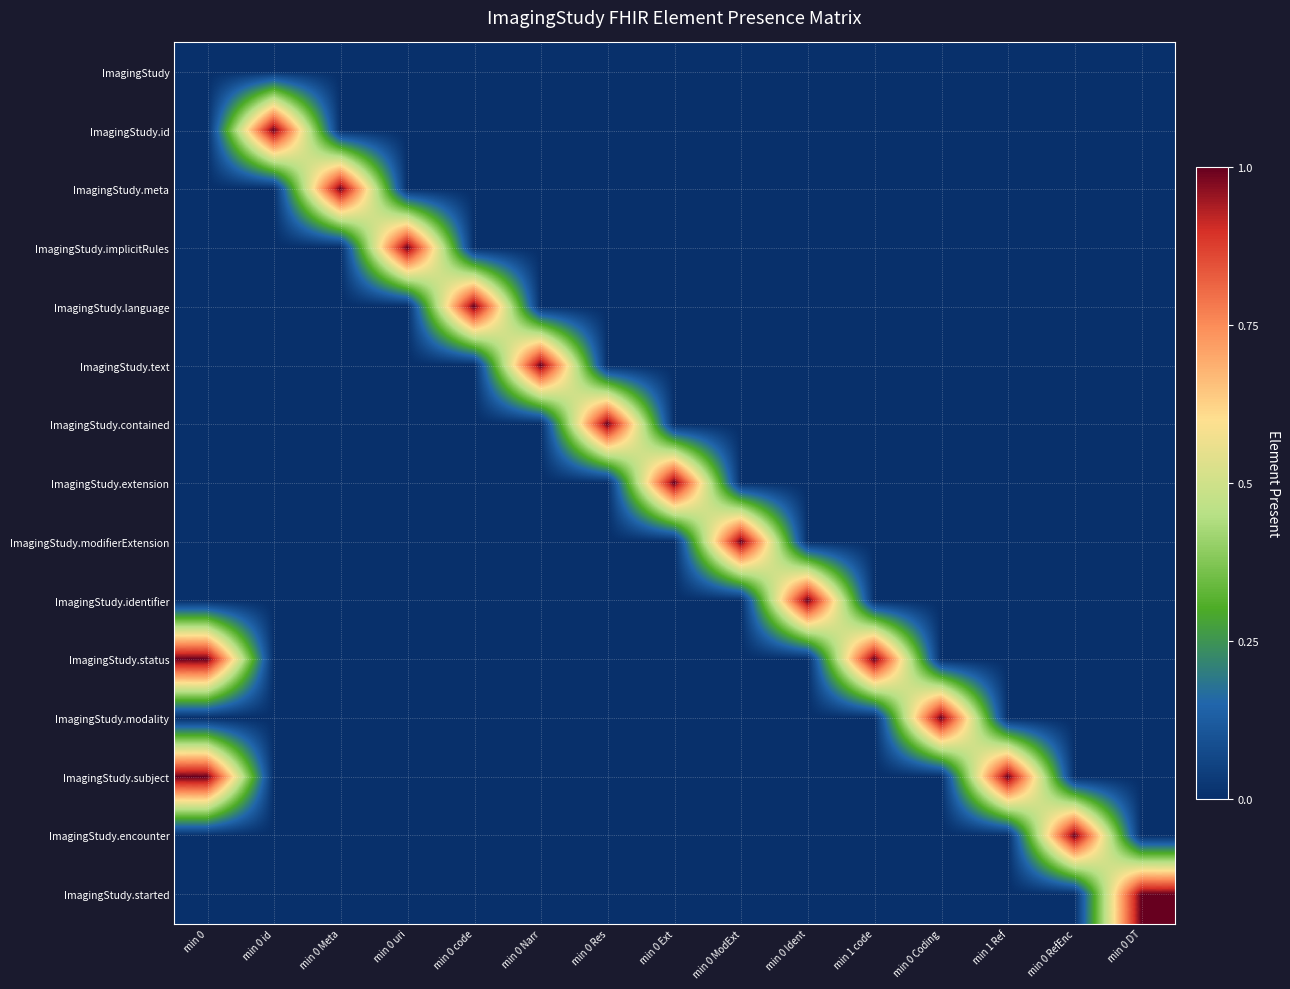

What is the total value across all series at min 0 Meta?

1